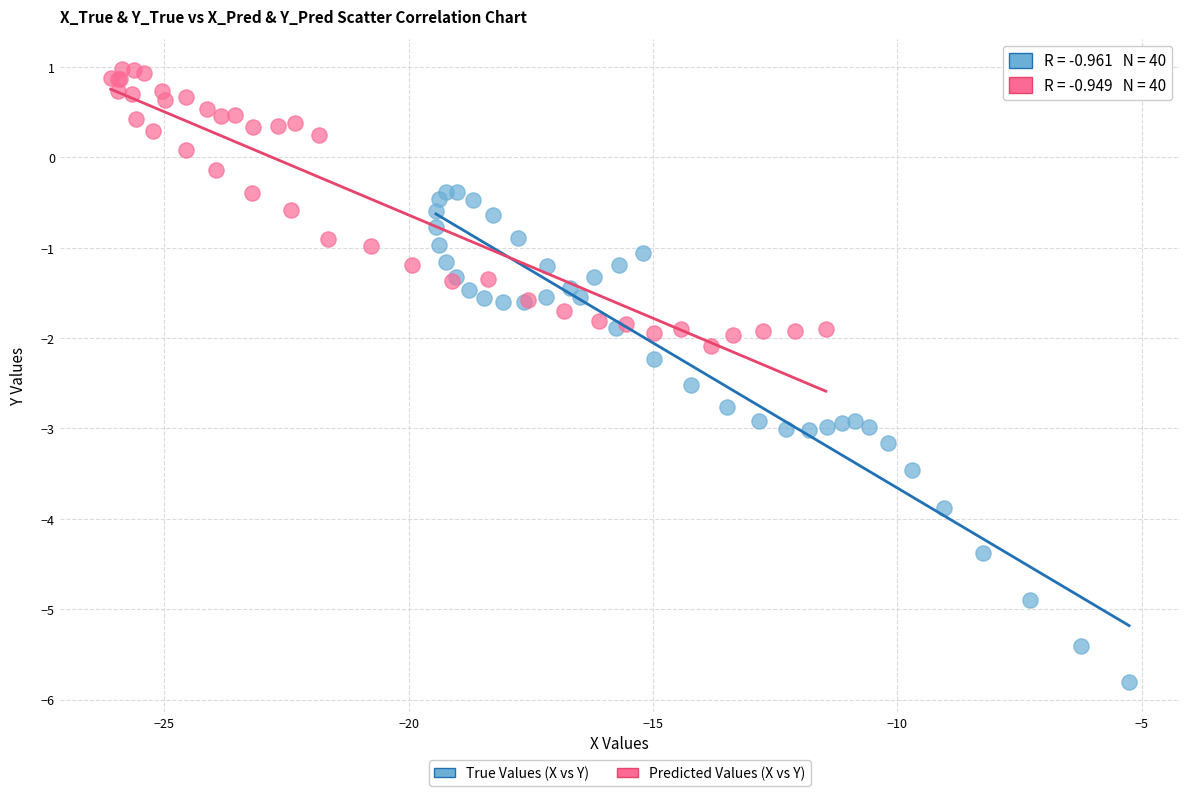

Which series has the largest Y range (max minus min)?

True Values (X vs Y)